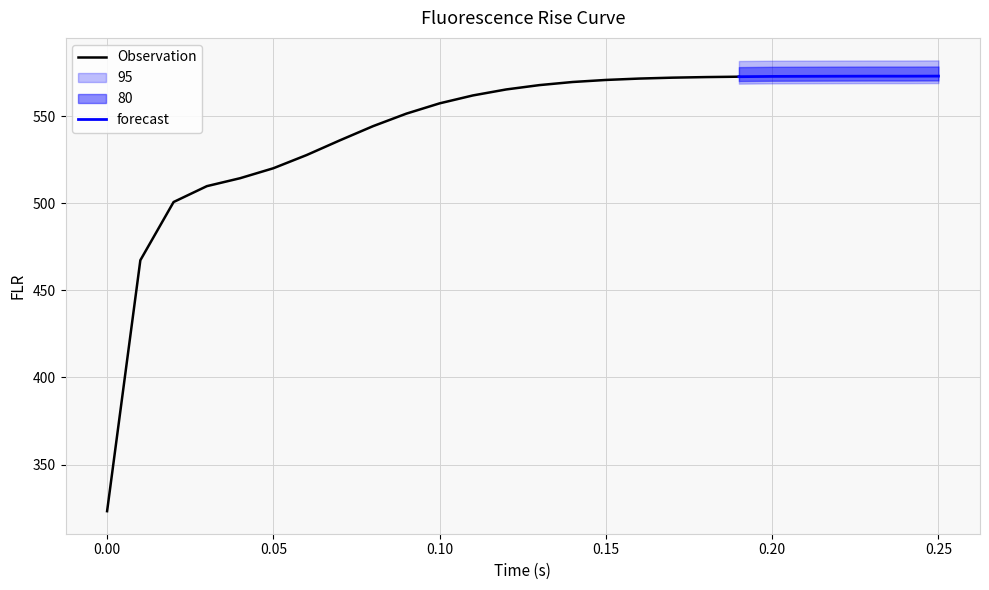

Approximately how many times larger is the value at 0.04 compared to 0.05?

1.0